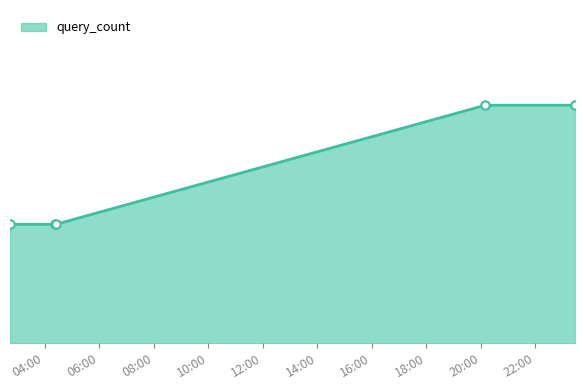

Reading right to left, list all the values displayed in this chart.

2	2	1	1	1